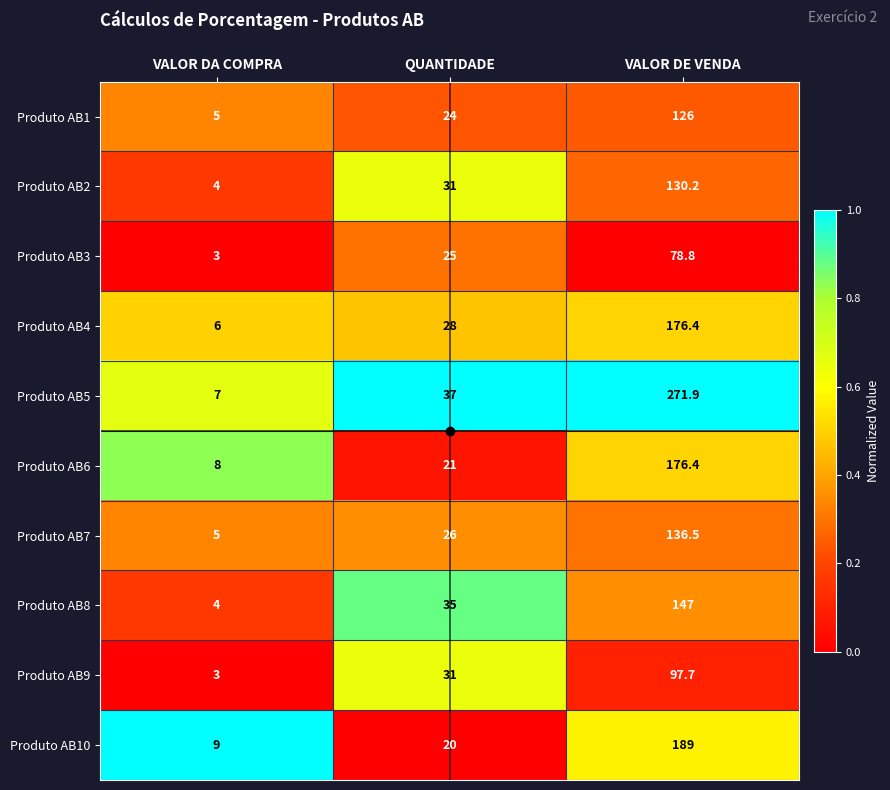

Is the value of Produto AB6 at VALOR DE VENDA greater than the value of Produto AB3 at VALOR DA COMPRA?

Yes